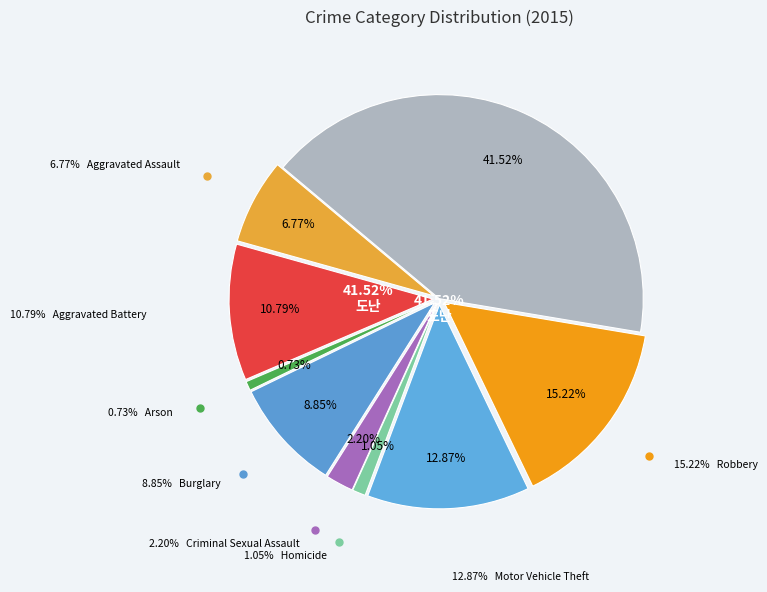

Does any single category account for the majority?

No